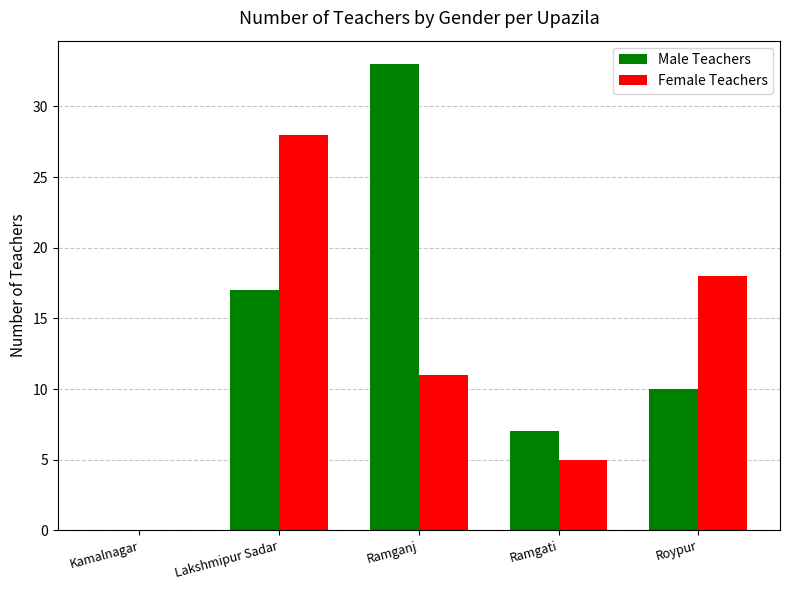

What is the total value across all series at Ramganj?

44